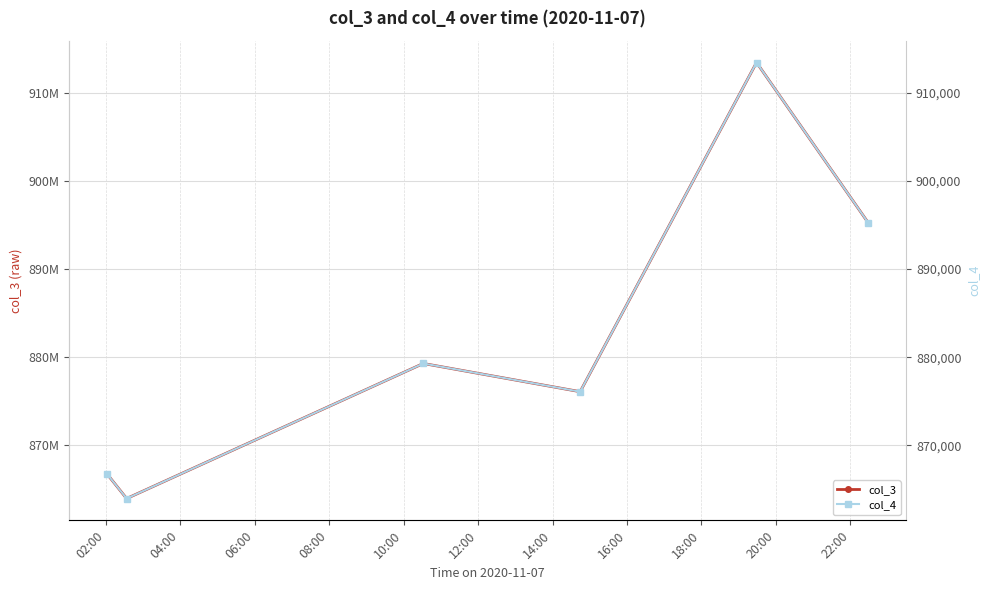

Between 10:00 and 08:00, which is larger?

10:00